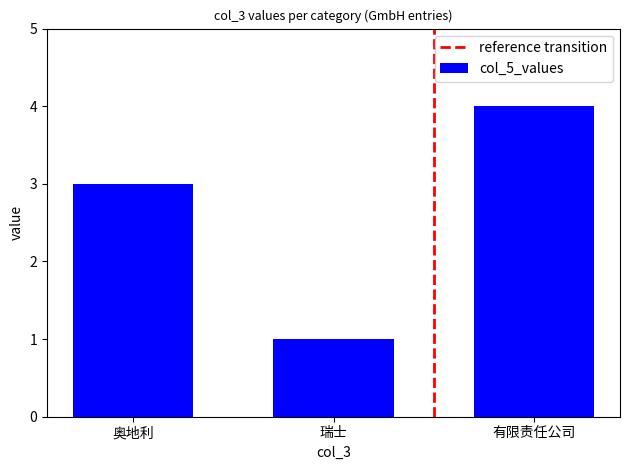

Which category has the lowest value across all series?

瑞士